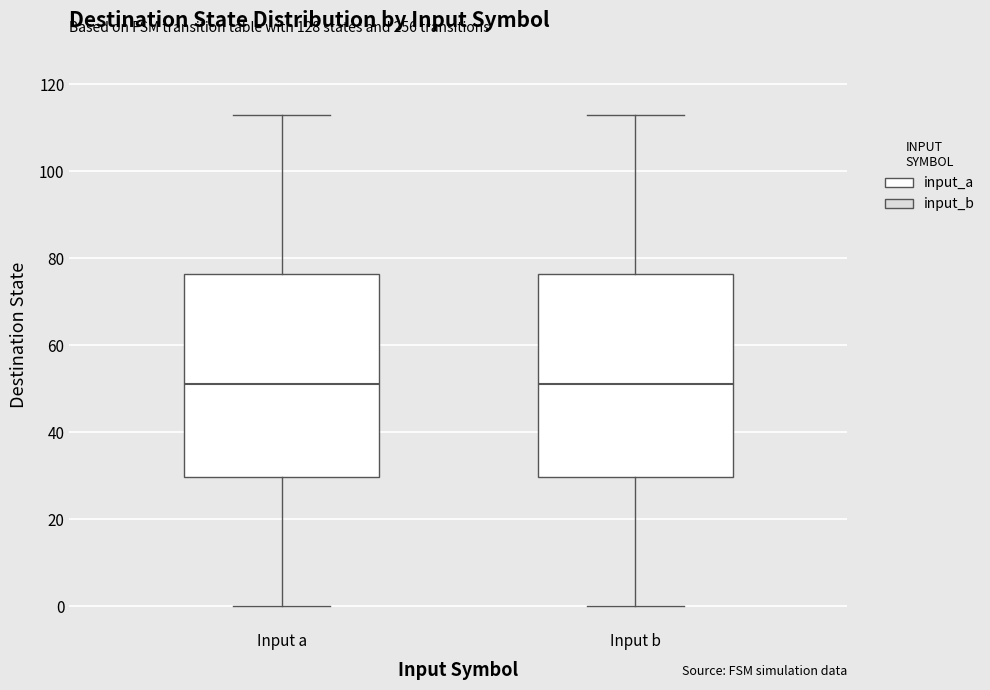

Reading left to right, transcribe this box plot: for each box, give where its median line is, the range the box spans, and where its two whiskers end, as read against the y-axis. The values are not printed on the chart, so give them approximately, as read against the axis.

Input a: median 52, box 30 to 76, whiskers 0 to 114
Input b: median 52, box 30 to 76, whiskers 0 to 114